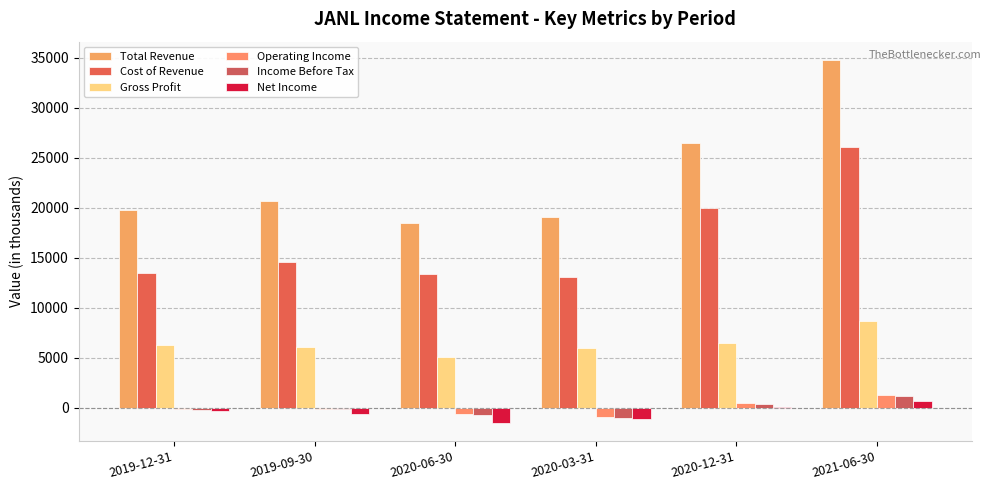

True or false: Gross Profit has a value of 1654 at 2020-03-31.

False